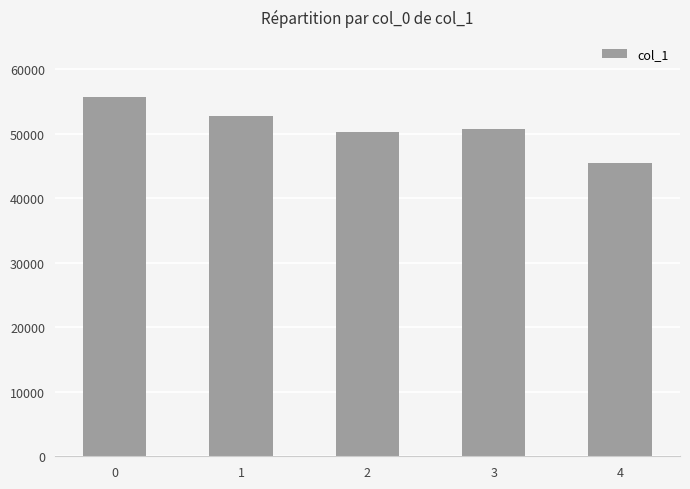

Approximately how many times larger is the value at 4 compared to 3?

0.9